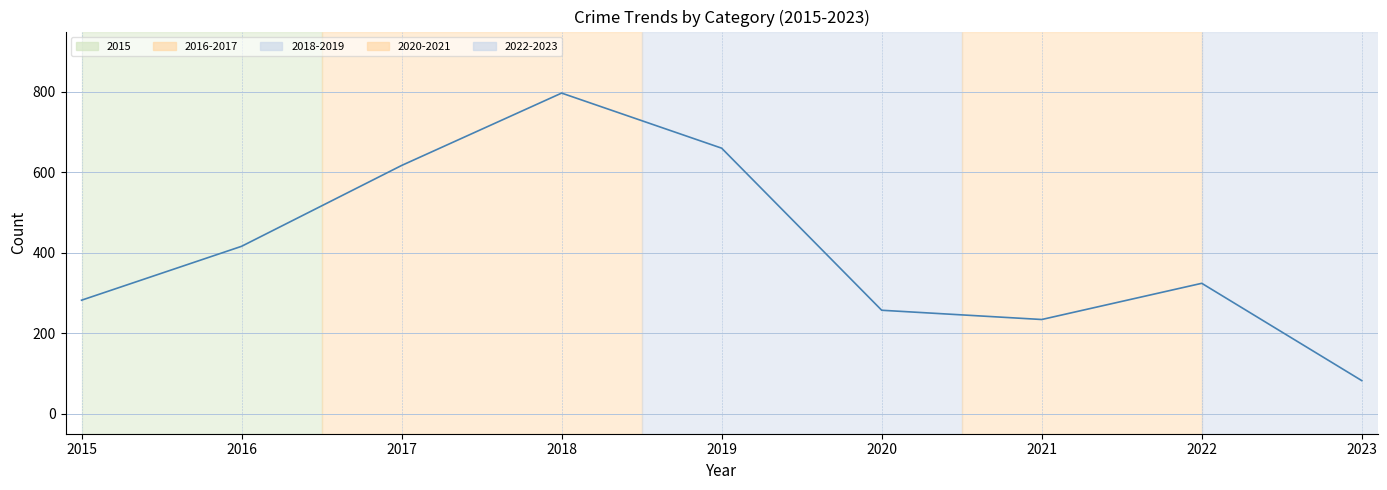

Rank the categories by value from lowest to highest.

2023, 2021, 2020, 2015, 2022, 2016, 2017, 2019, 2018